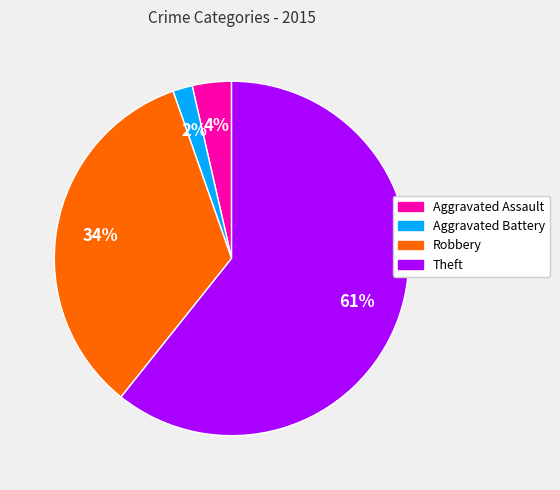

To the nearest percent, what is the average slice percentage?

25%